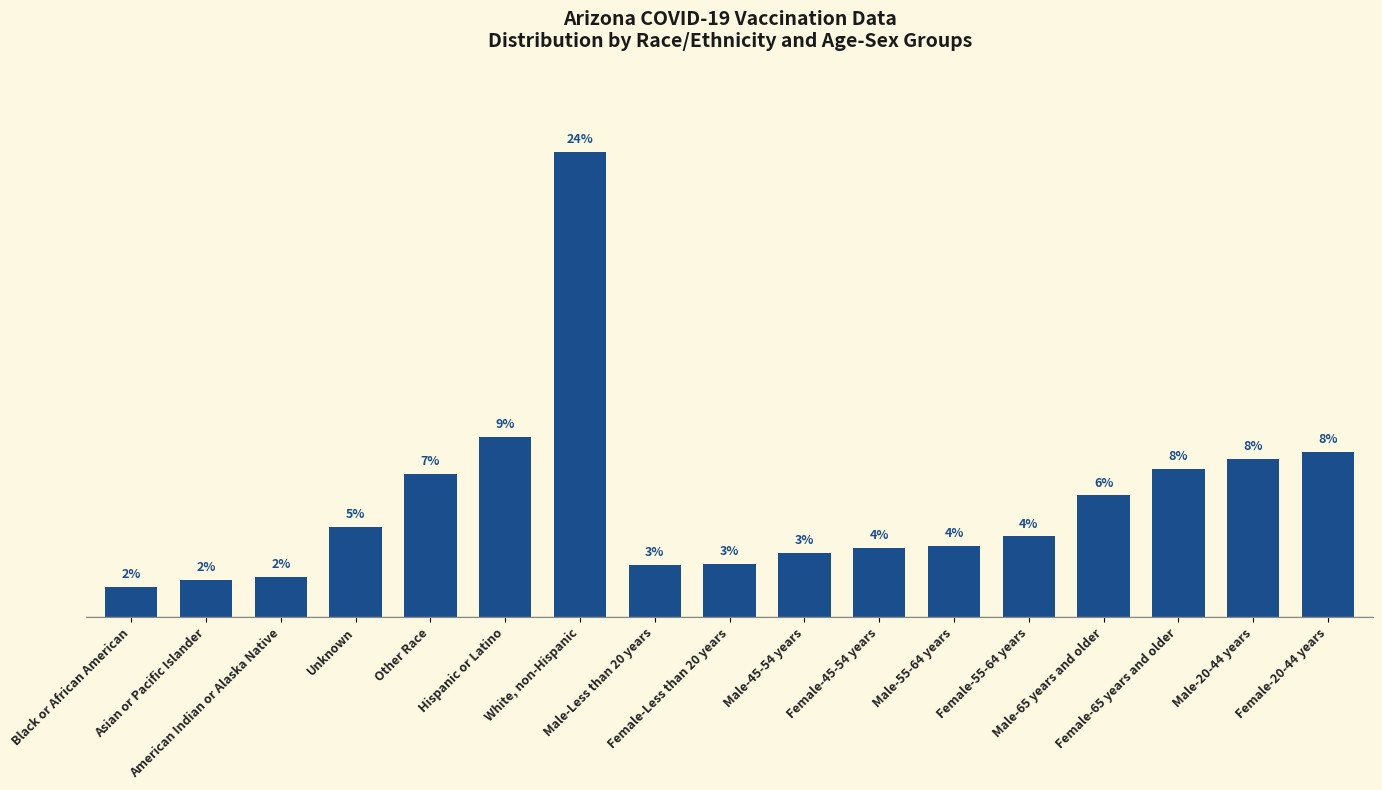

What is the value of the 16th bar from the left?

8.0